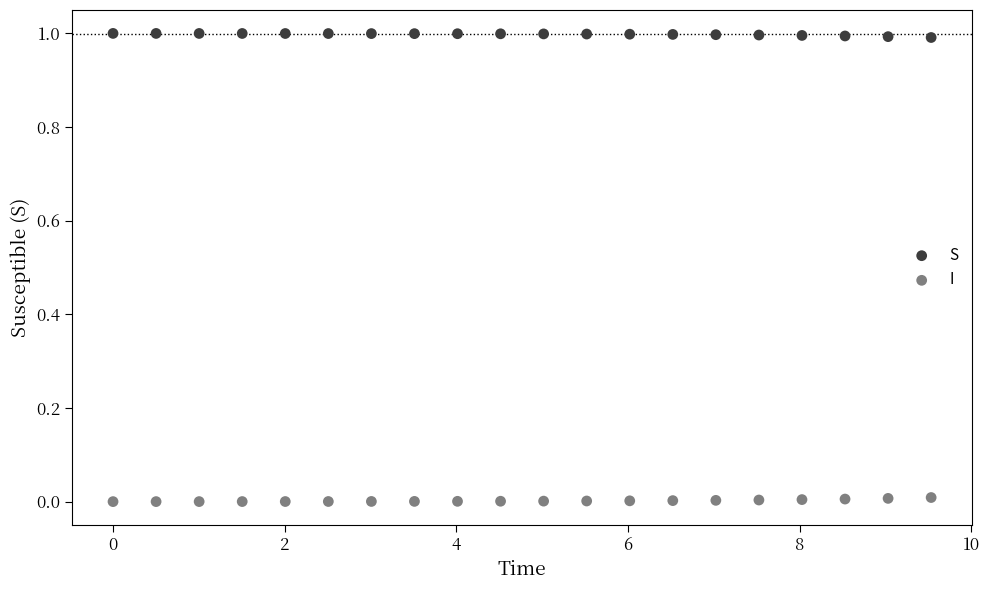

Which series contains the highest Y value?

S